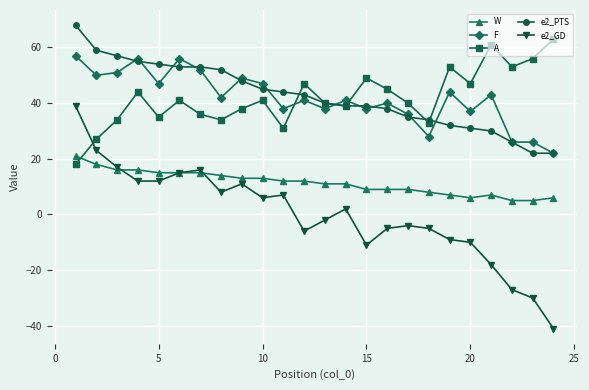

True or false: W and F cross at least once.

False